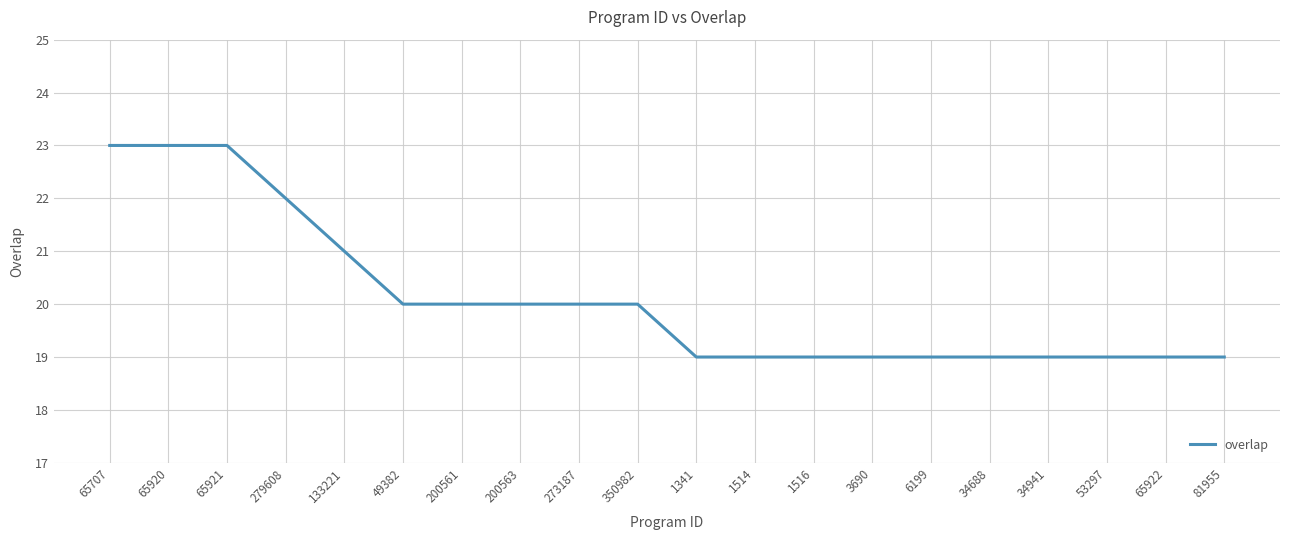

What is the maximum value shown in the chart?

23